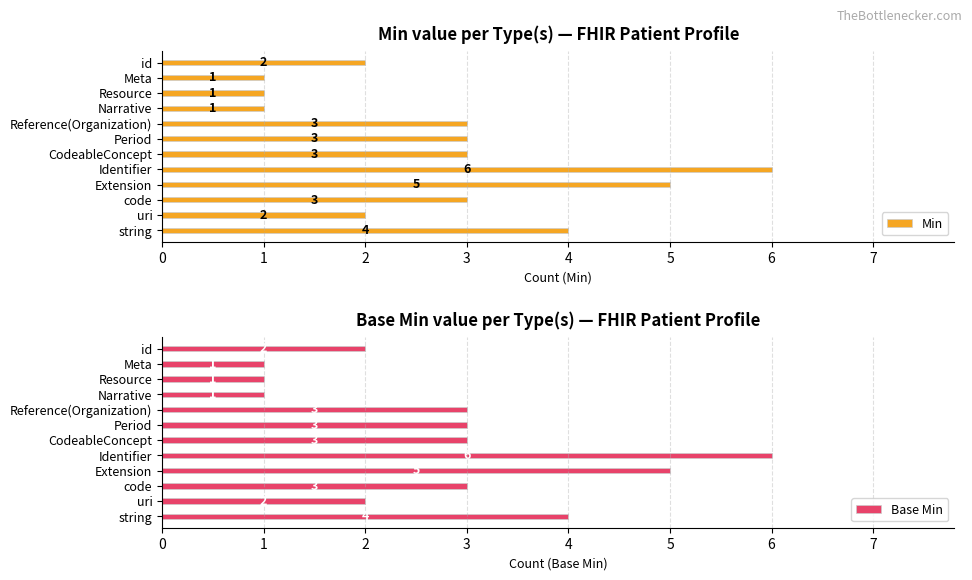

Which category has the highest value in the Min series?

Identifier